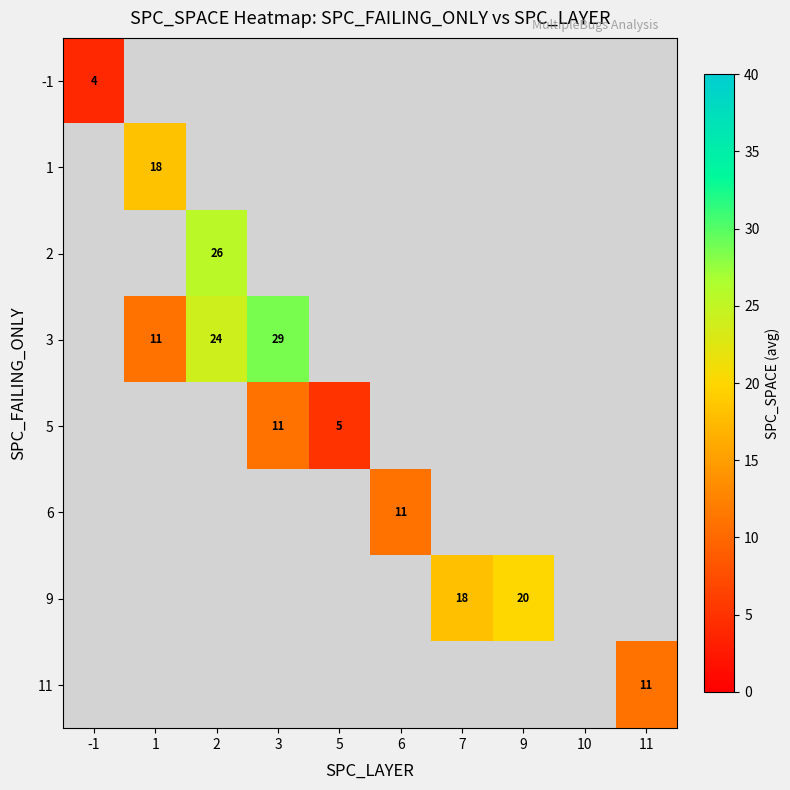

Rank the categories by -1 value from highest to lowest.

-1, 1, 2, 3, 5, 6, 7, 9, 10, 11